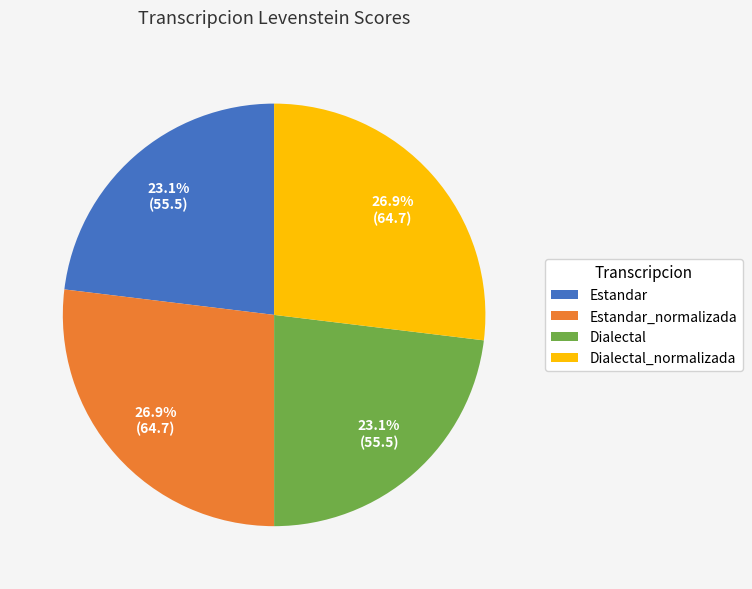

What percentage is the Estandar_normalizada slice, to the nearest percent?

27%